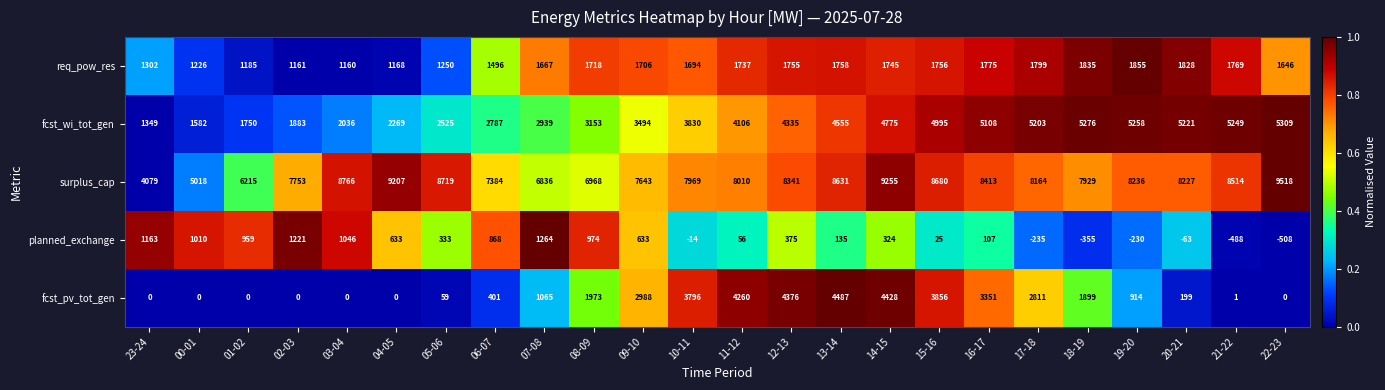

Is it true that fcst_wi_tot_gen equals 944 at 12-13?

False